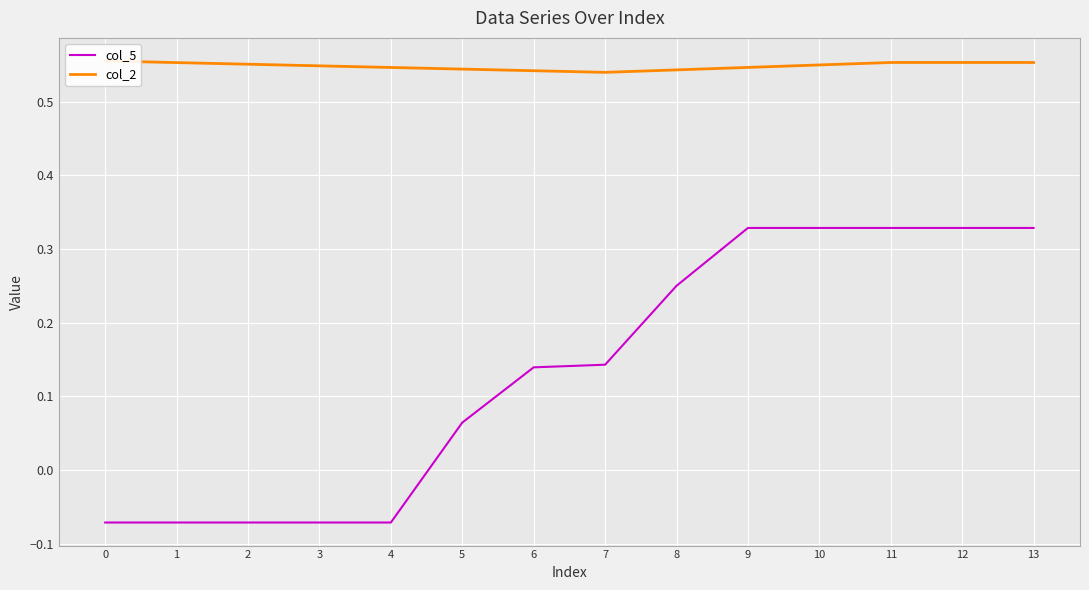

Is the value of col_2 at 4 greater than the value of col_5 at 13?

Yes